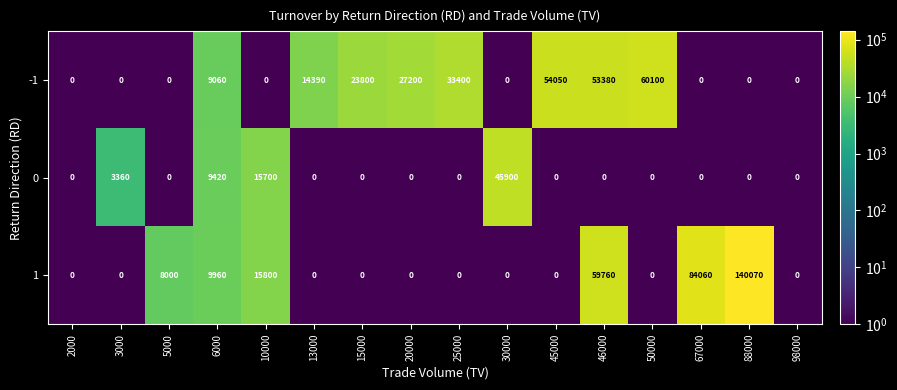

Rank the series by their maximum value, from highest to lowest.

1, -1, 0